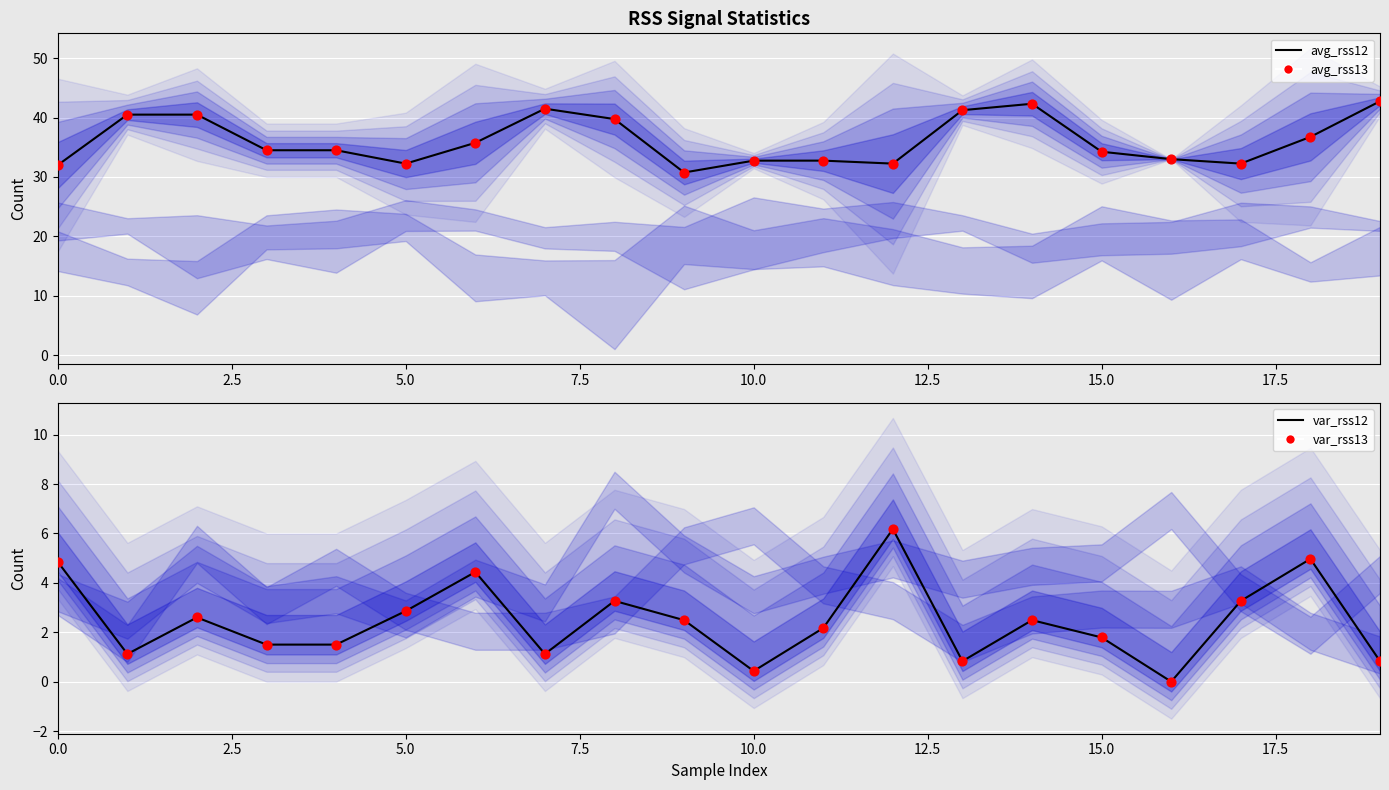

Is the value of var_rss12 at 16 greater than the value of avg_rss12 at 5.0?

No